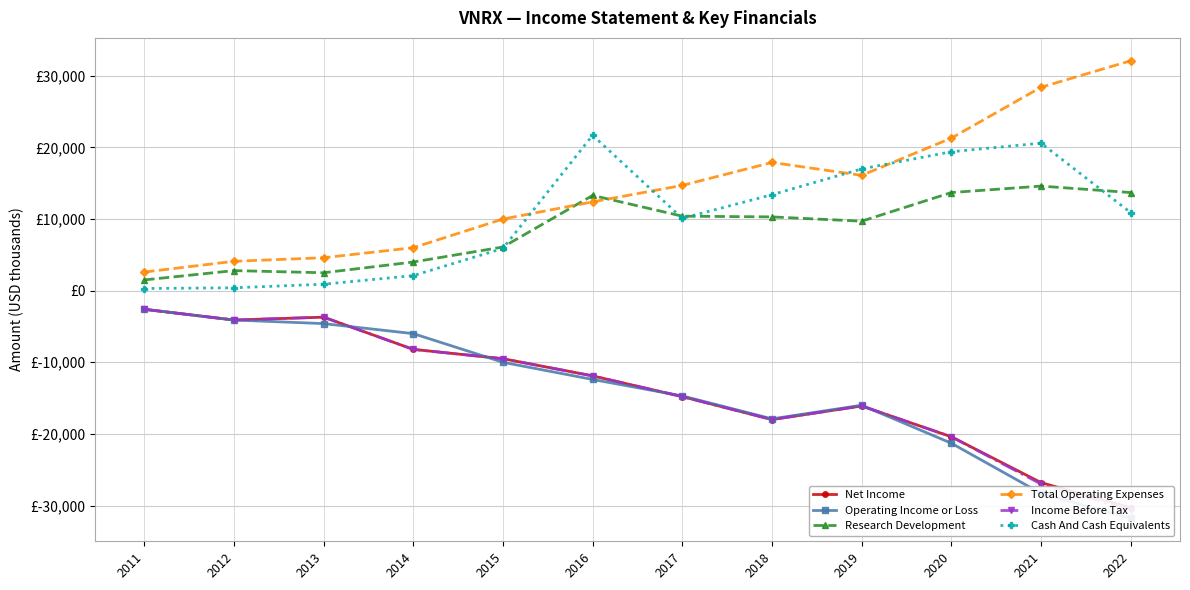

At which category does the chart reach its peak across all series?

2022